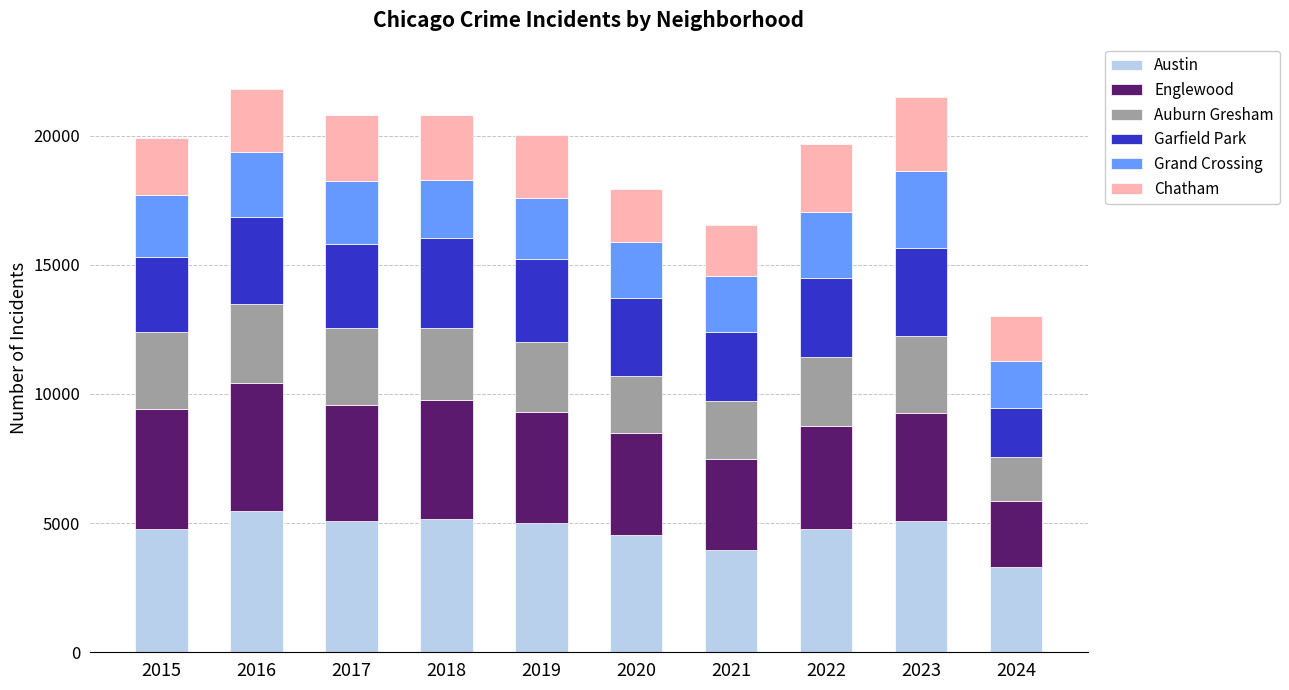

At which label does Austin reach its minimum?

2024